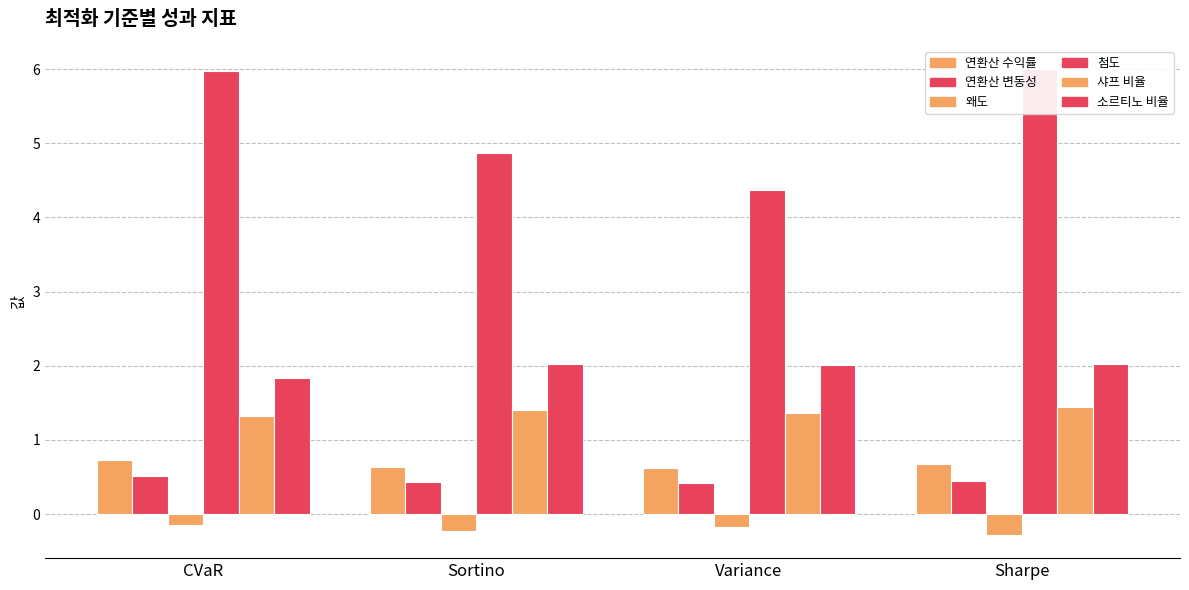

At which label is 샤프 비율 closest to 1?

CVaR